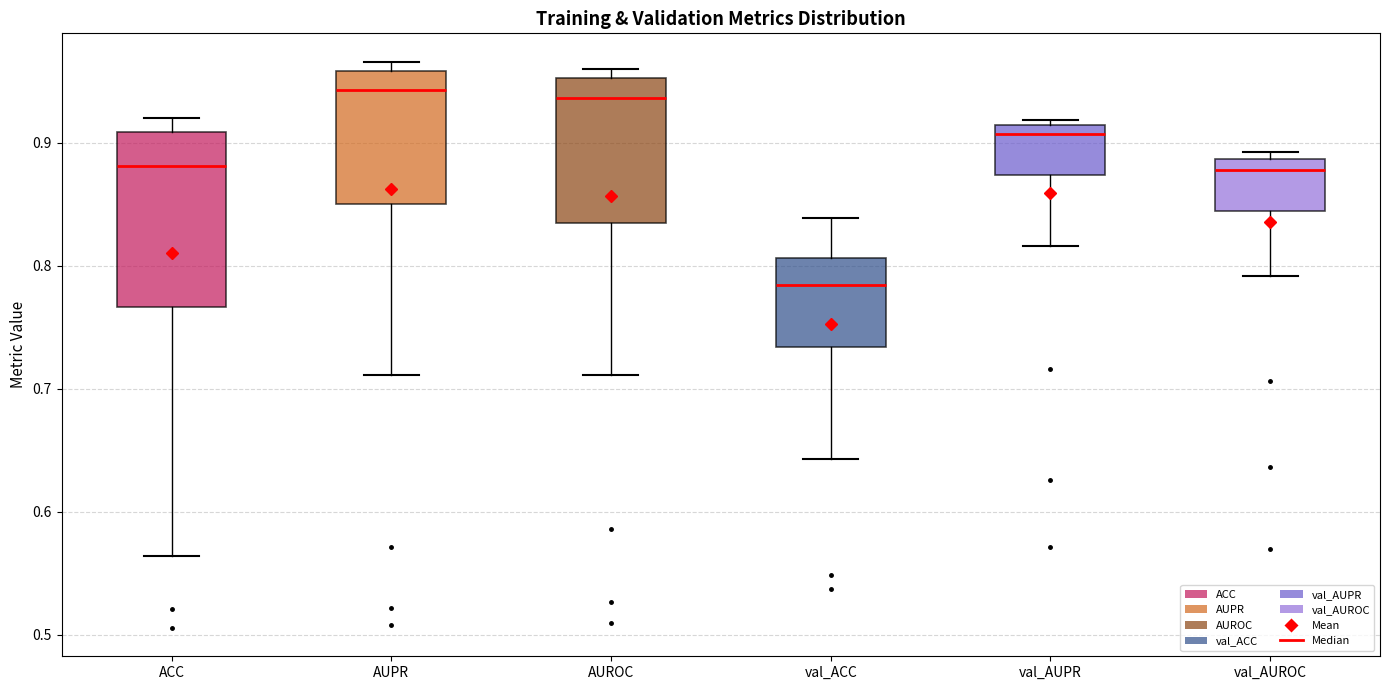

Comparing the boxes themselves (not the whiskers), which one is the tallest?

ACC